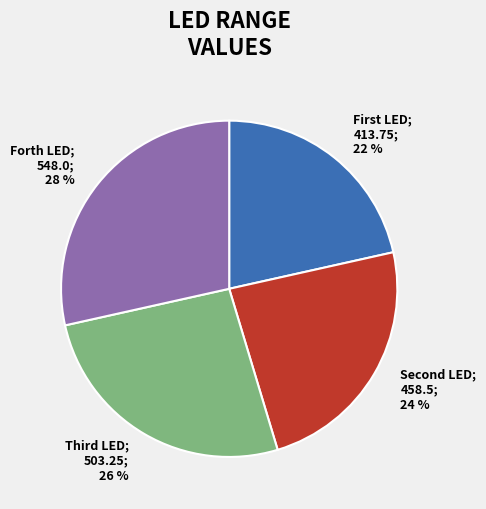

How many segments does this pie chart have?

4